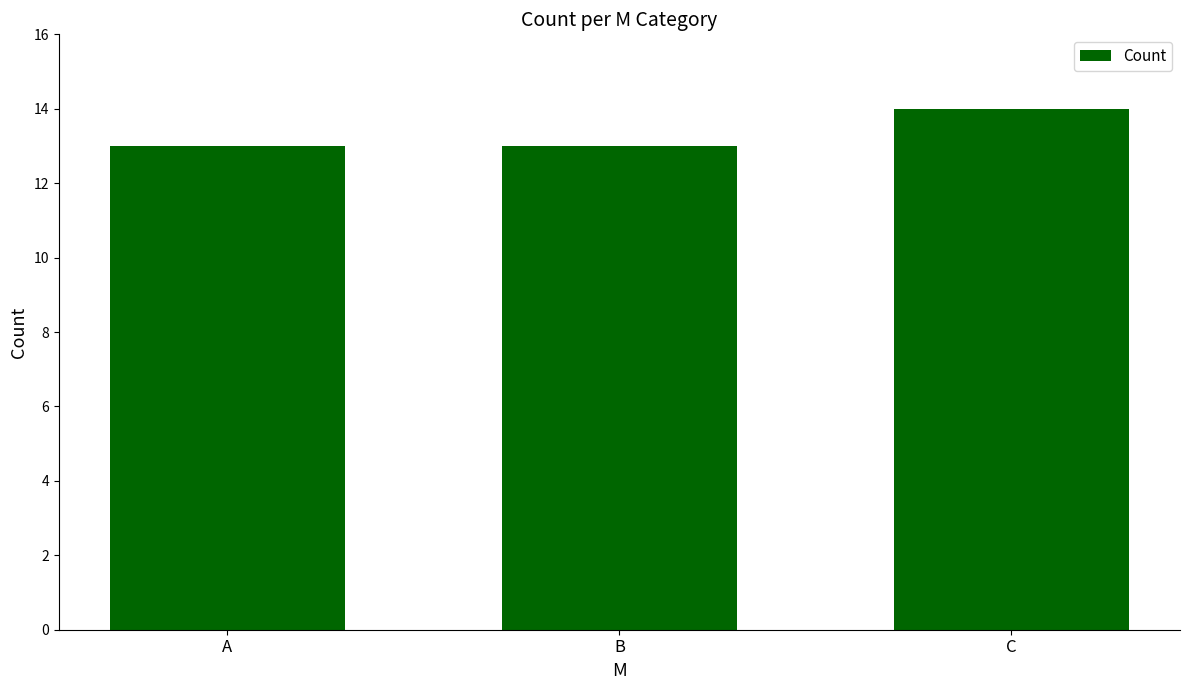

Is it true that the value at A is 13?

True